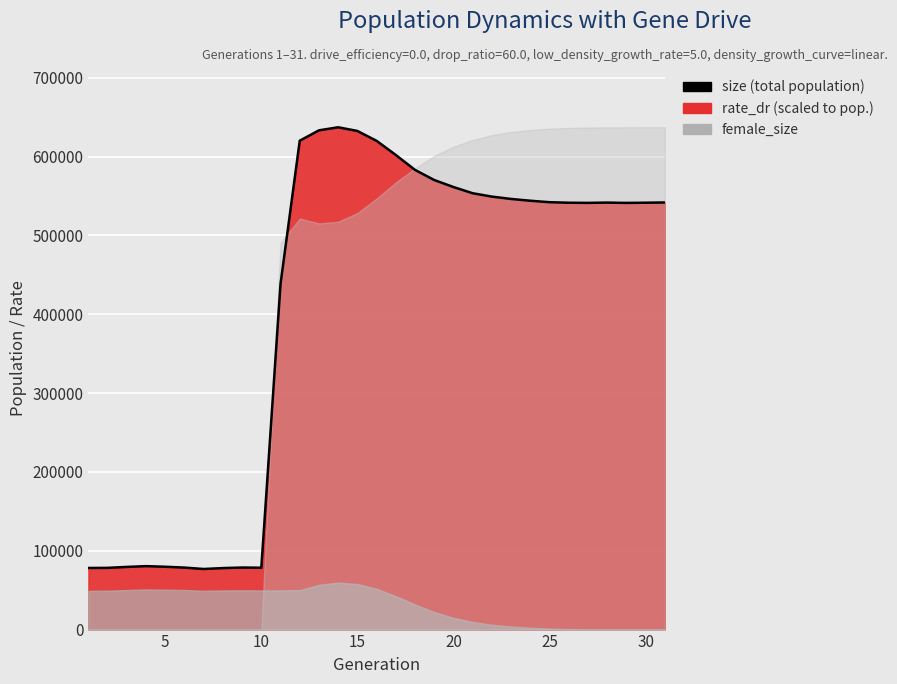

How many interior local valleys (lower than both neighbors) does the data have?

4